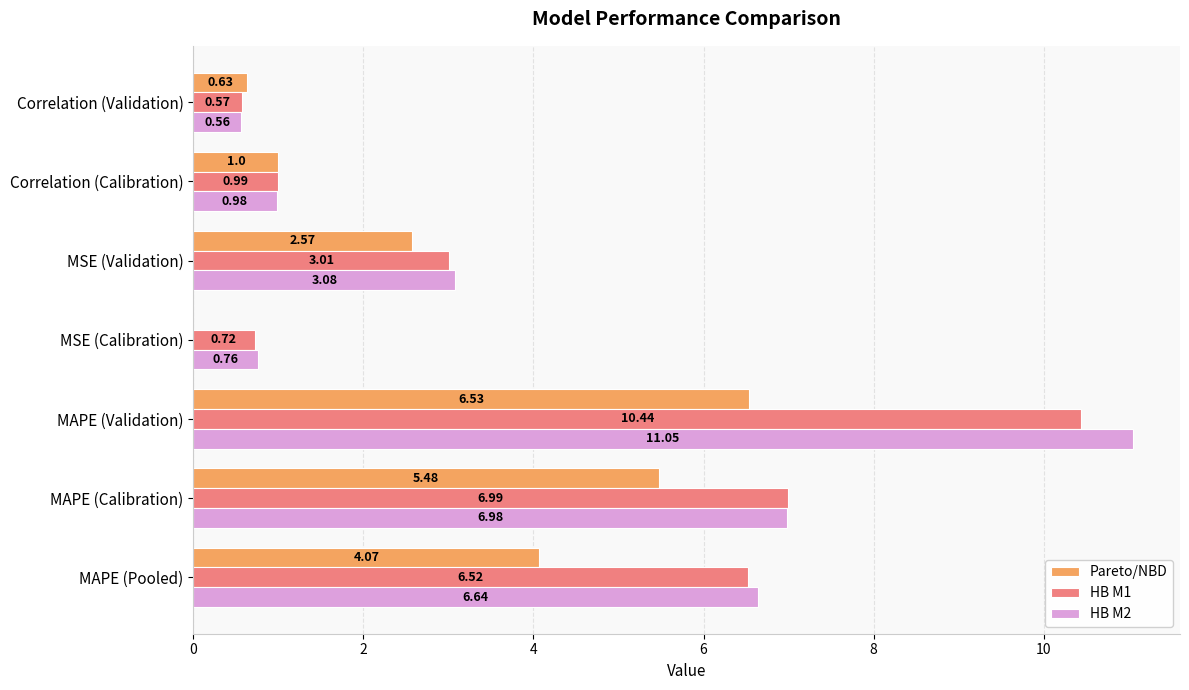

At which category is the sum across all series the highest?

MAPE (Validation)